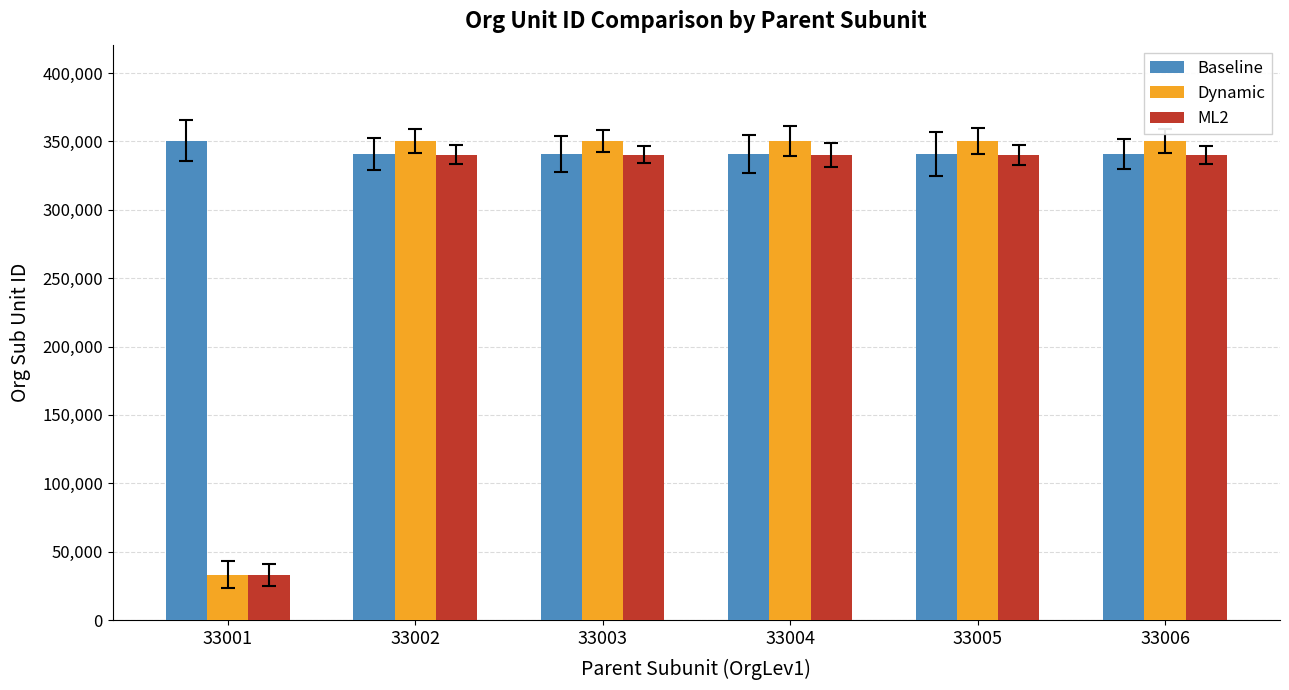

How many values in the Dynamic series are below 350310?

1